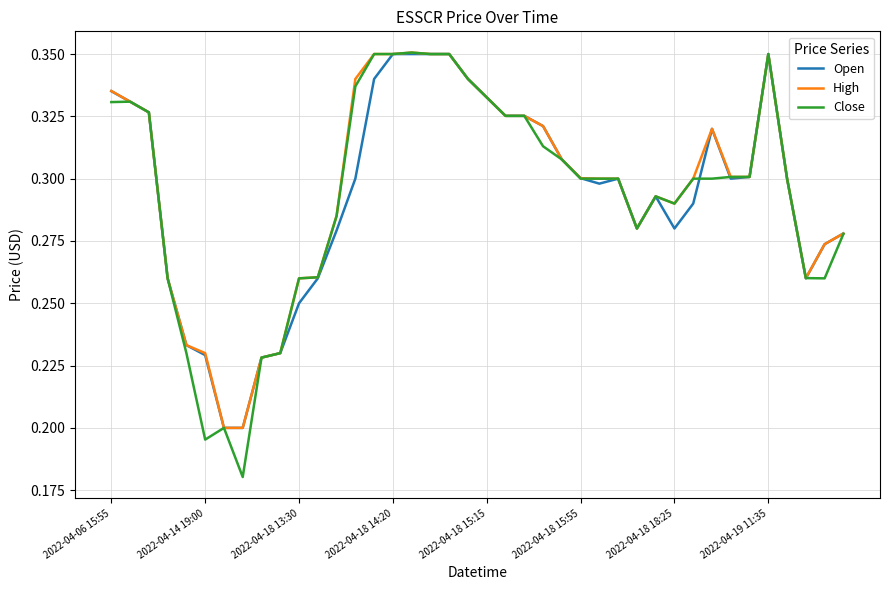

Which series has the widest spread of values?

Close